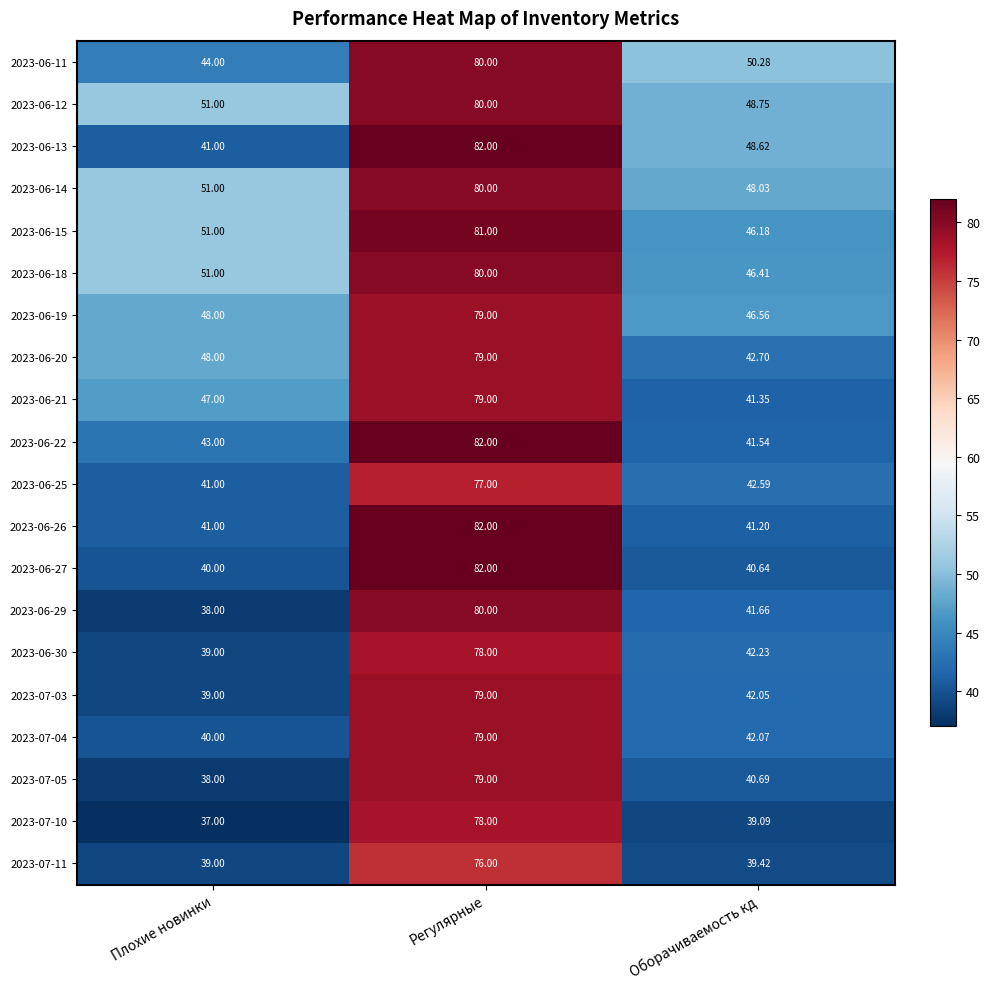

Read the 2023-06-11 value at Плохие новинки.

44.0